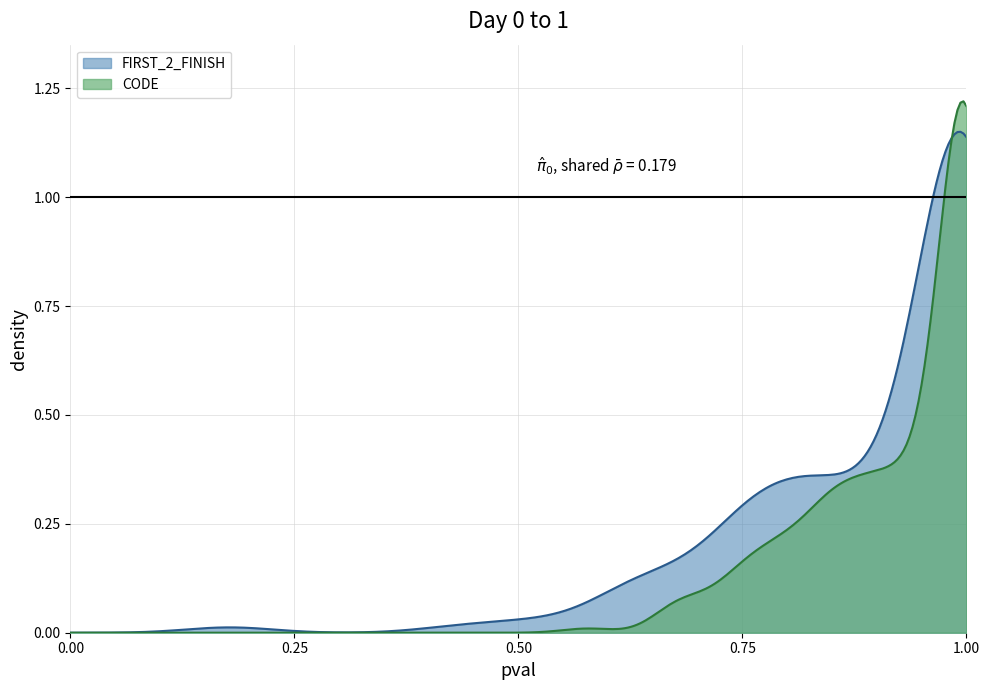

List the series in order of their peak value, highest first.

CODE, FIRST_2_FINISH